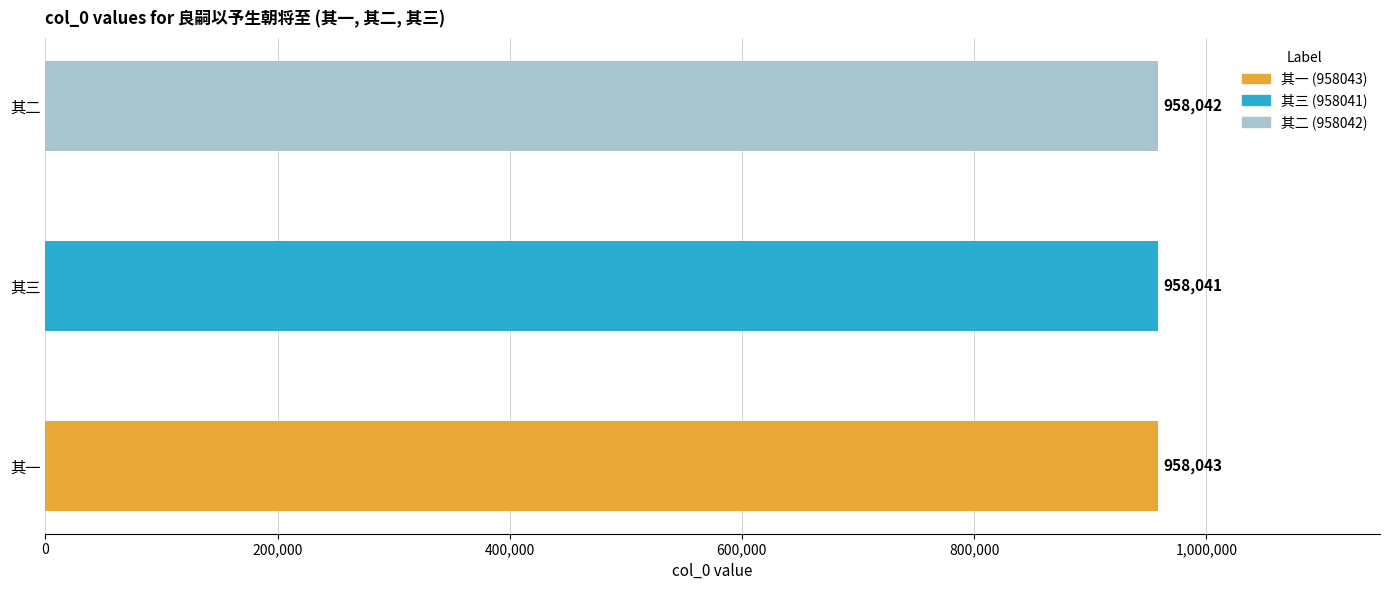

Which label corresponds to the smallest value in the chart?

其三